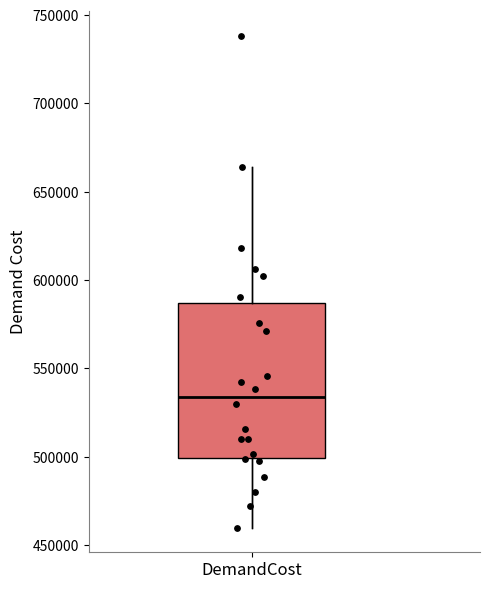

Transcribe this box plot: give where the median line is, the range the box spans, and where the two whiskers end, as read against the y-axis. The values are not printed on the chart, so give them approximately, as read against the axis.

median 535000, box 500000 to 585000, whiskers 460000 to 665000